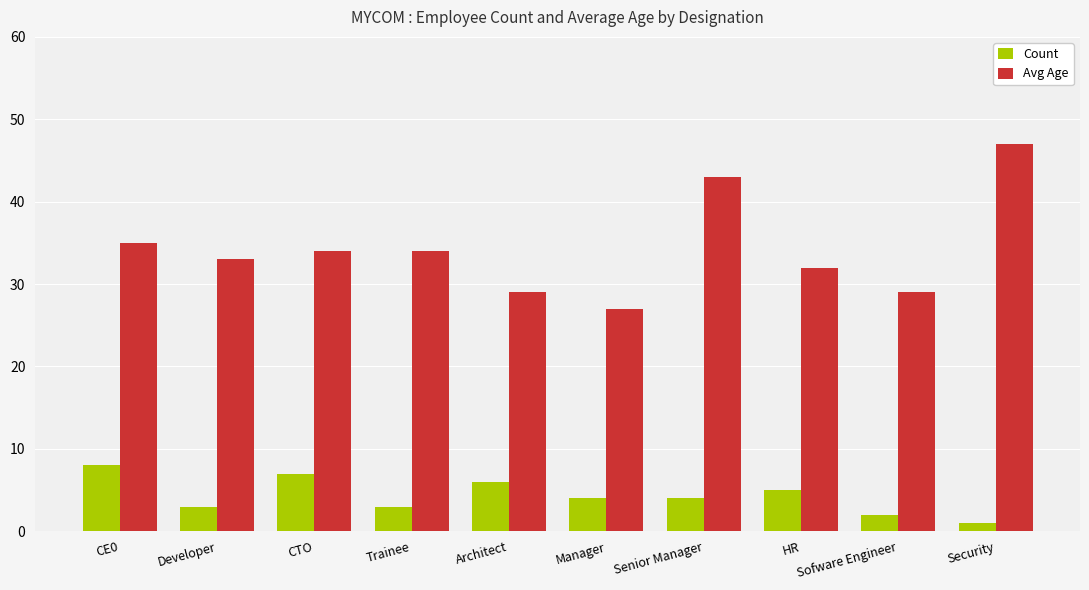

Count the Count values in the range 3 to 6.

6